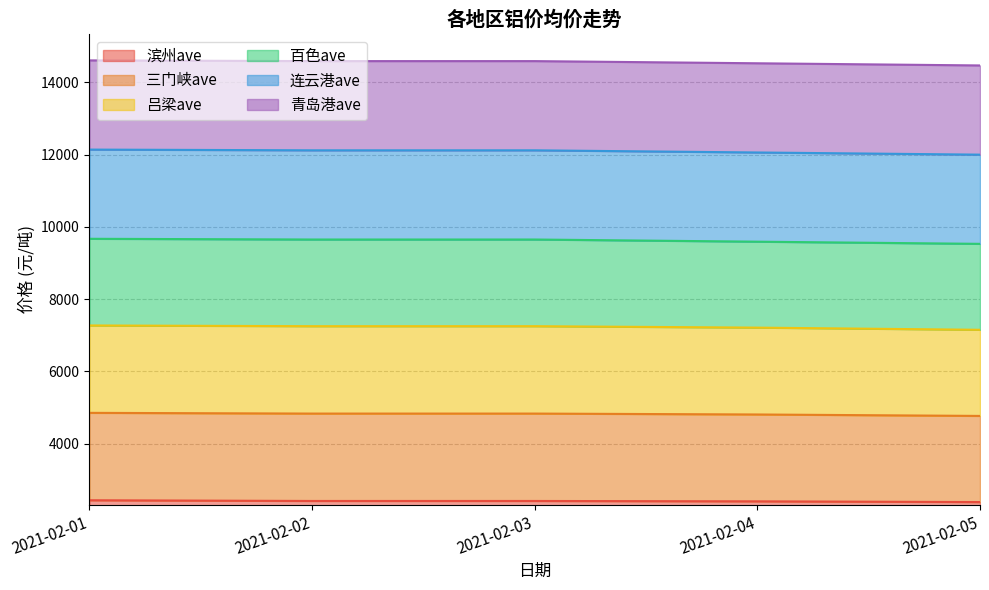

Does the chart have visible grid lines?

Yes